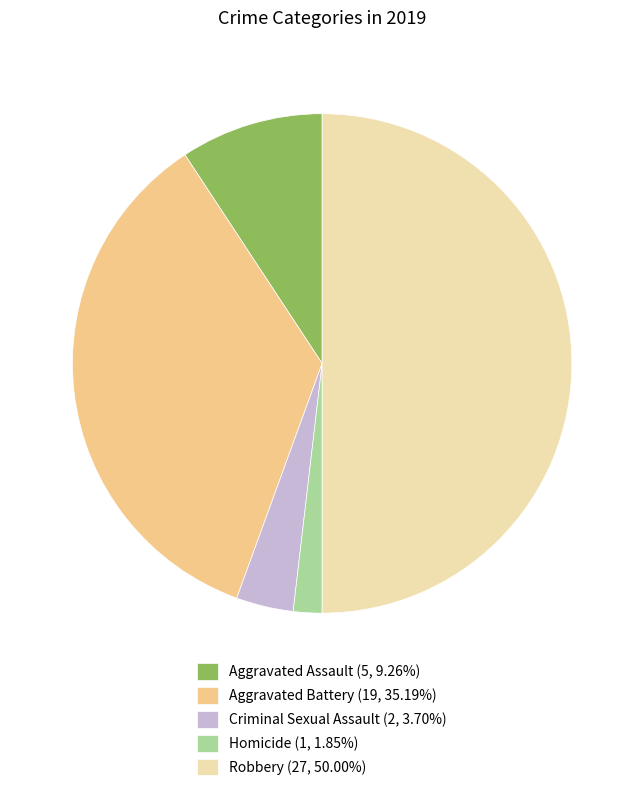

Is the sum of Aggravated Assault (5, 9.26%) and Homicide (1, 1.85%) greater than half?

No